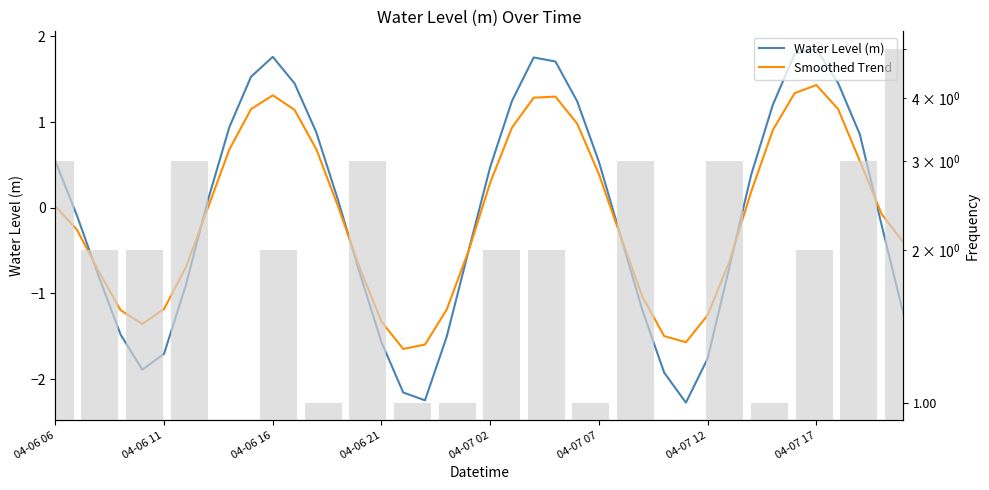

What are all the series names shown in the legend?

Water Level (m), Smoothed Trend